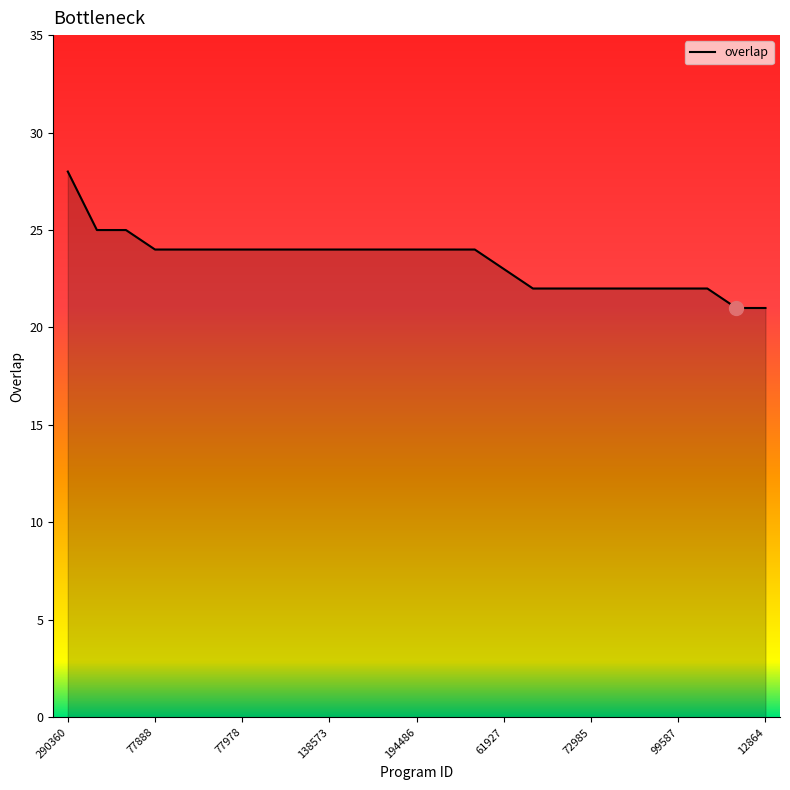

How many values are below 24?

10